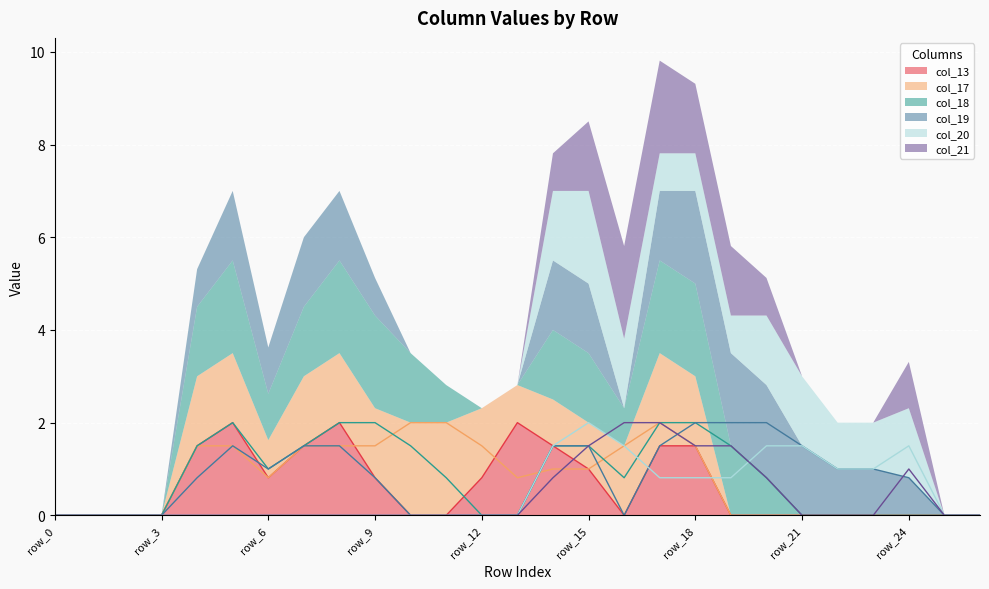

Does the chart display data point markers on the line(s)?

No